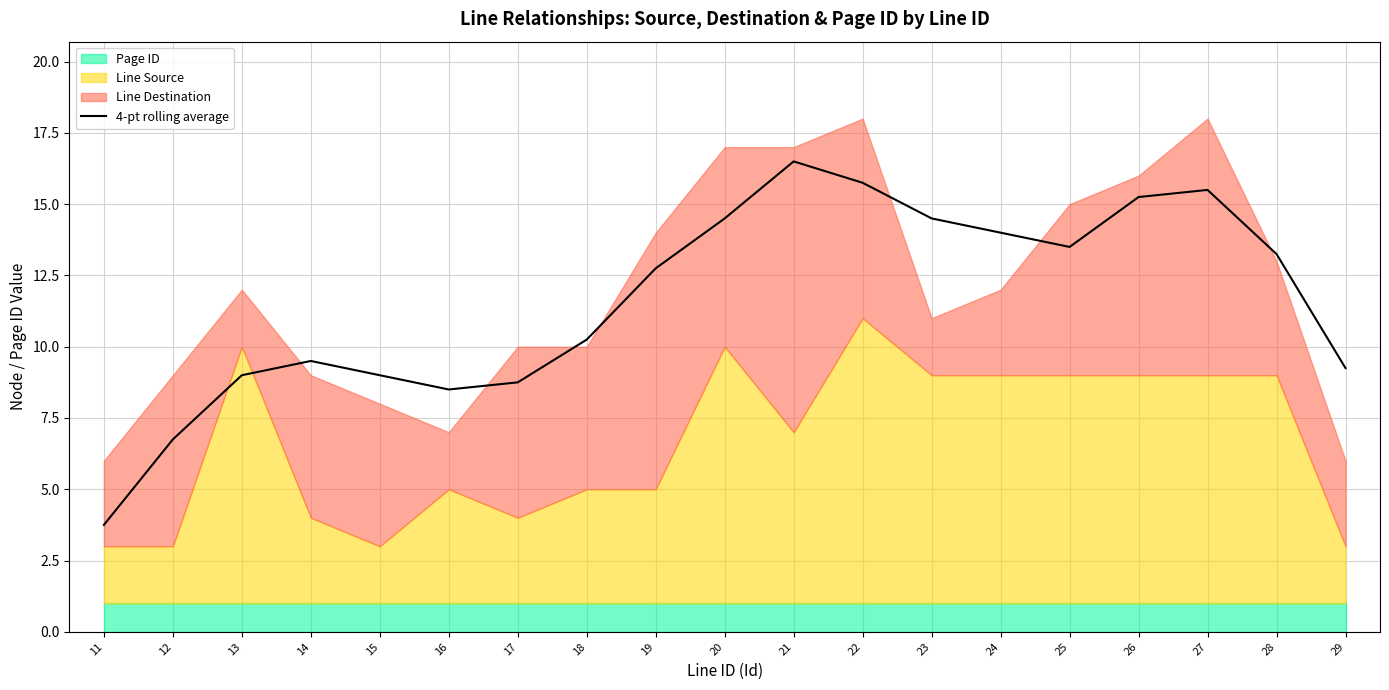

List the labels in order of value, largest first.

21, 22, 27, 26, 20, 23, 24, 25, 28, 19, 18, 14, 29, 13, 15, 17, 16, 12, 11